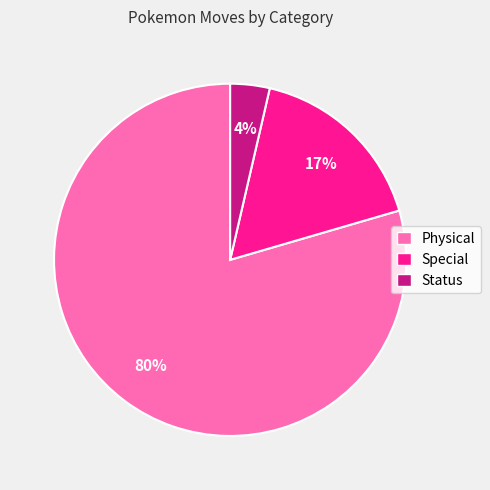

To the nearest percent, what is the average slice percentage?

33%